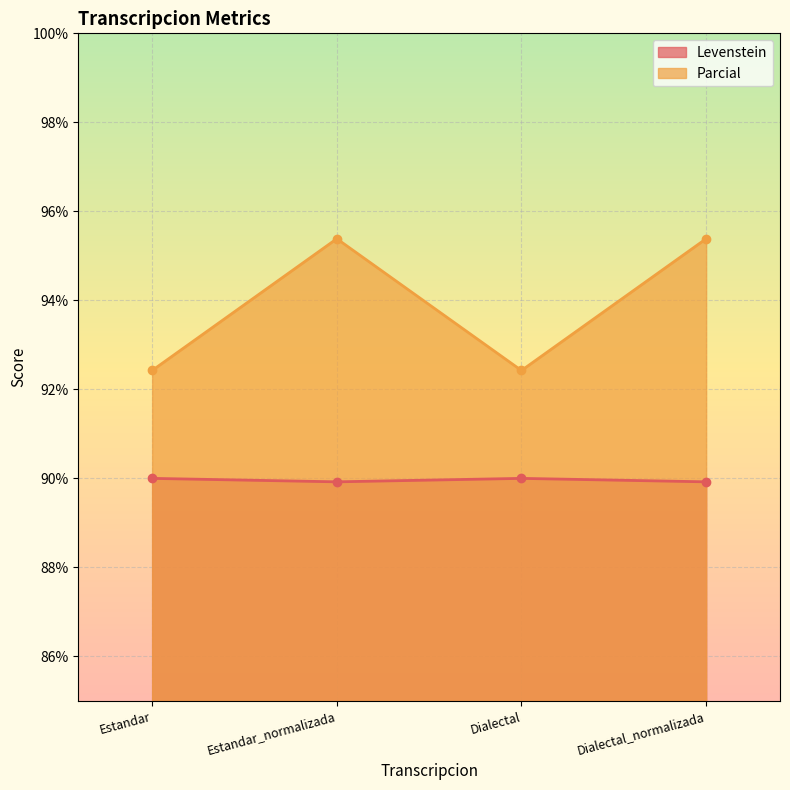

What is the value of the Levenstein point at the 2nd from the left?

89.9